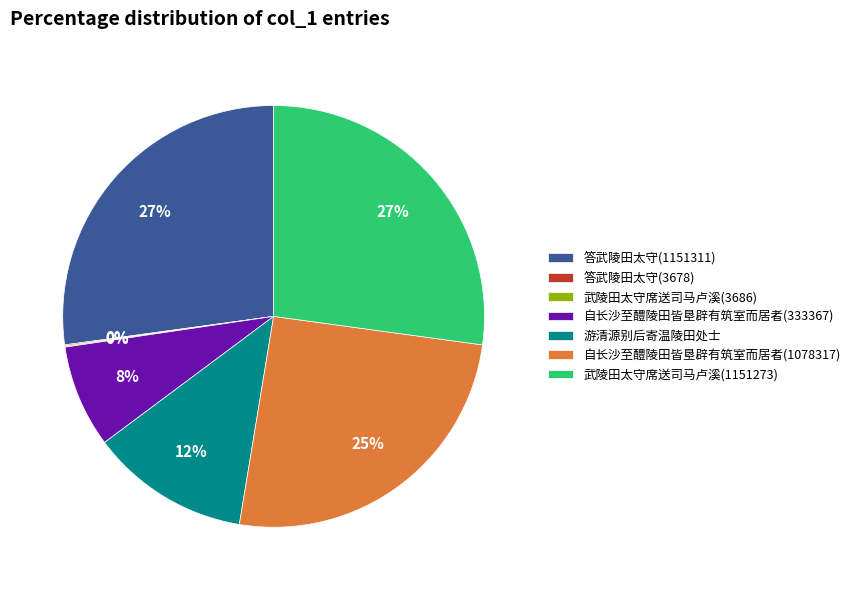

To the nearest percent, what portion does 答武陵田太守(1151311) represent?

27%